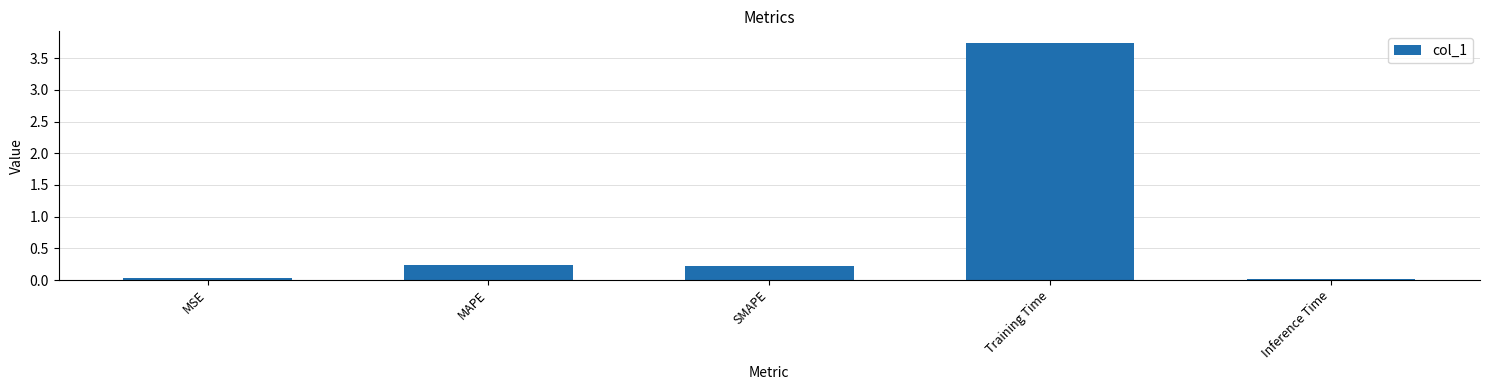

What is the average value?

0.8